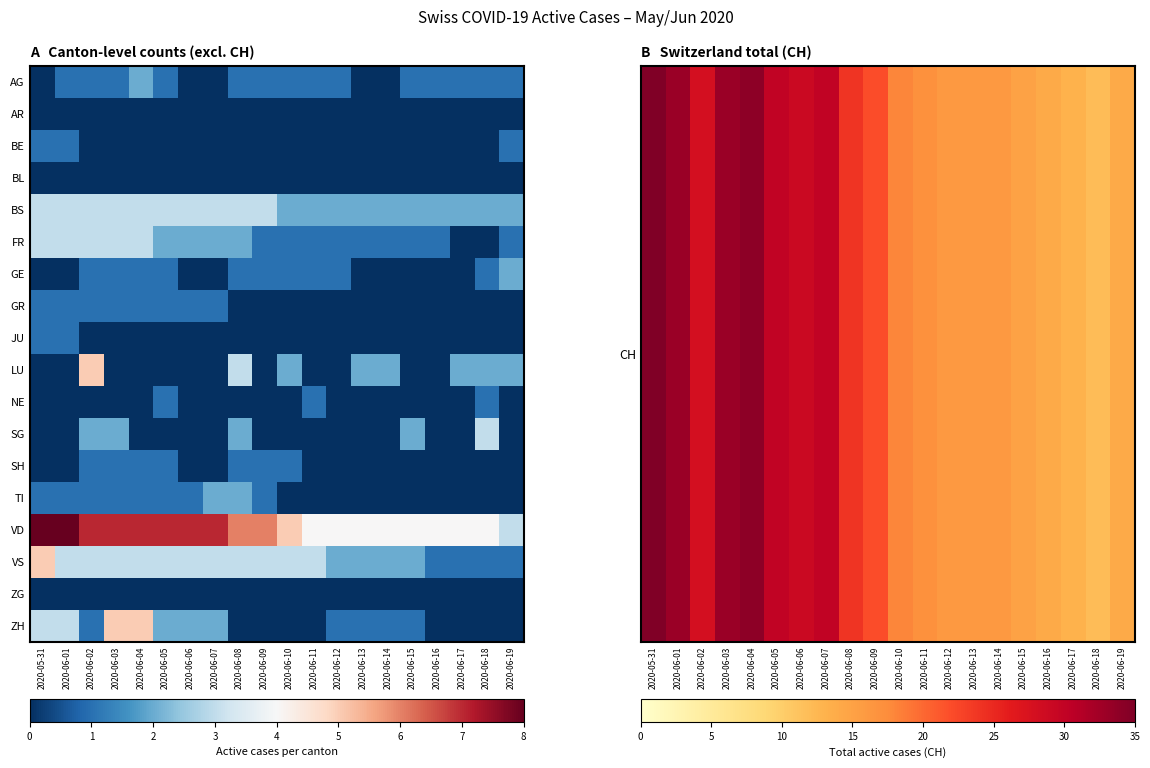

What is the spread (max minus min) of values at 2020-06-13?

16